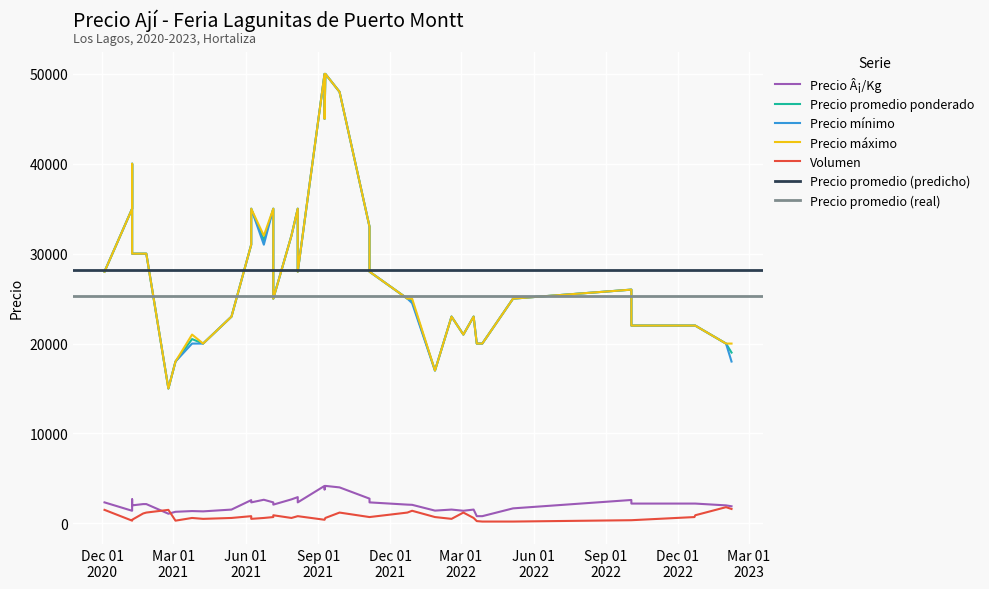

How many interior local valleys does the Precio máximo series have?

11